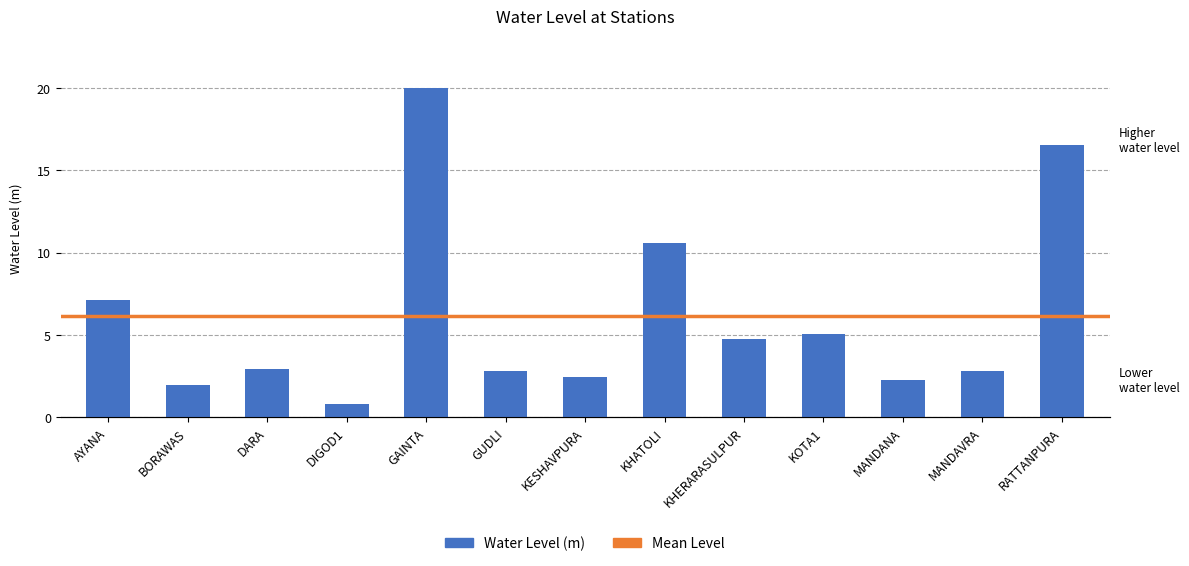

True or false: the data shows 3.2 at BORAWAS.

False